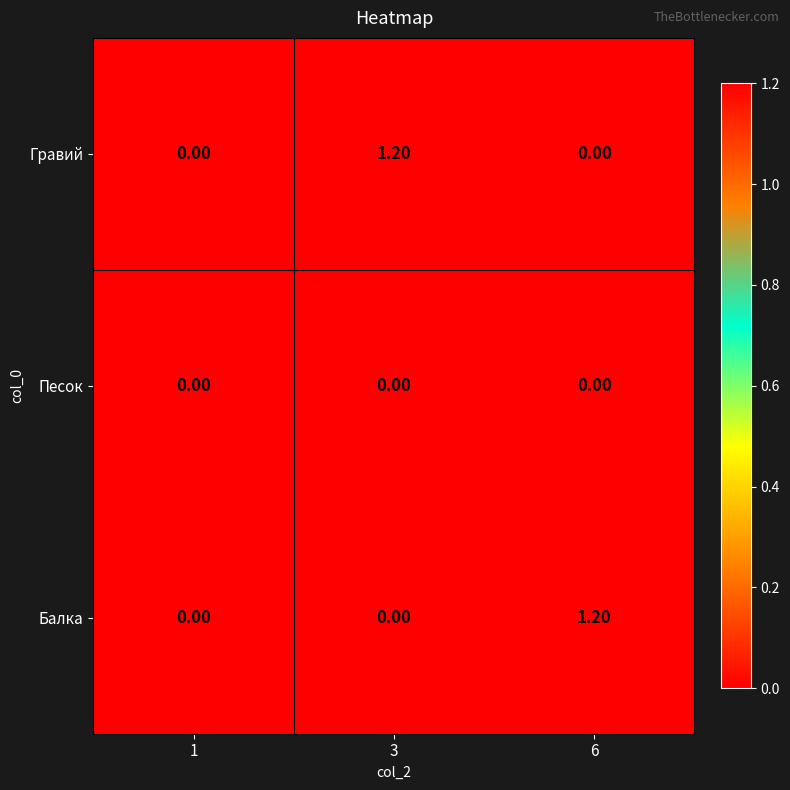

What is the spread (max minus min) of values at 6?

1.2